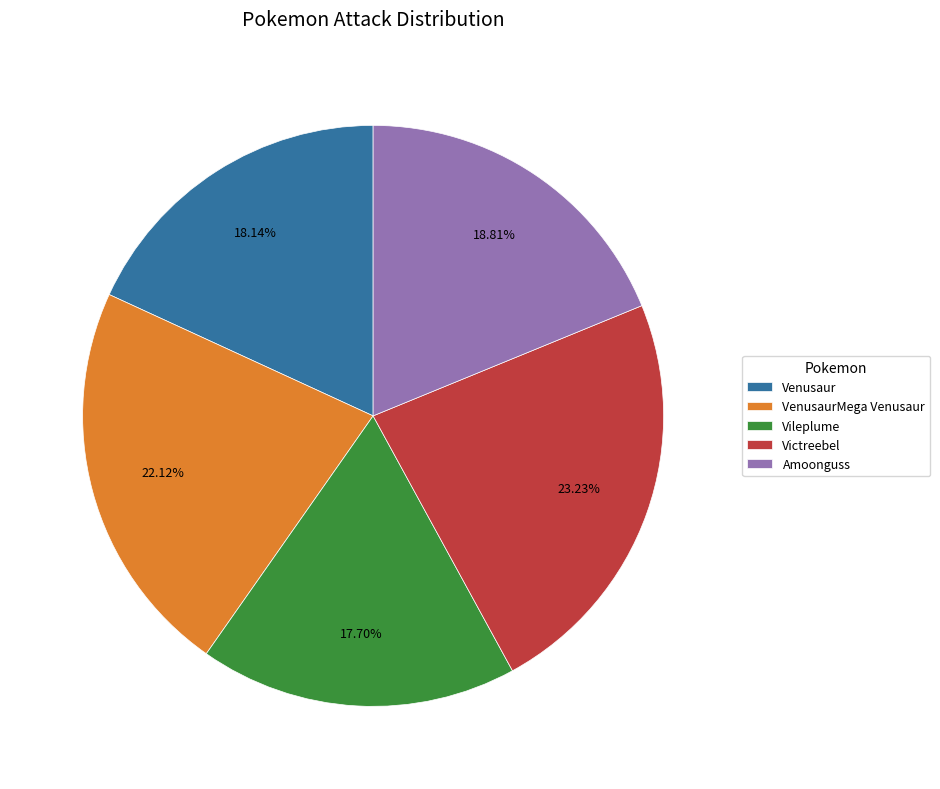

To the nearest percent, what is the average slice percentage?

20%